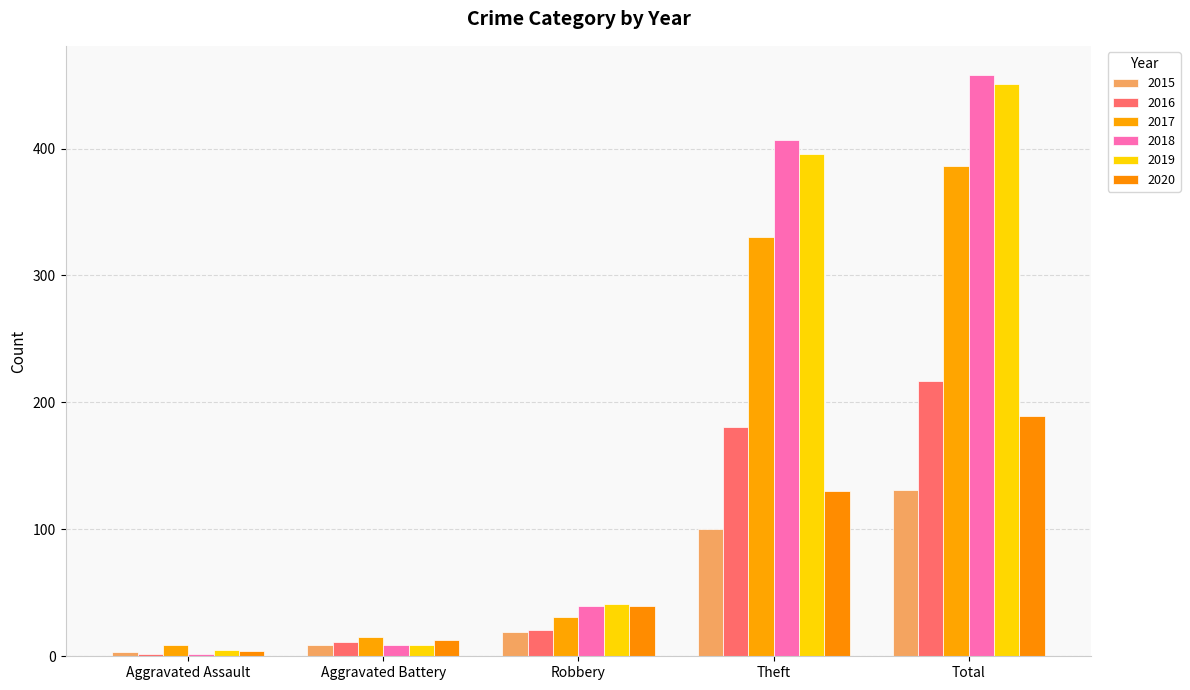

Where does the 2019 series first go above 41?

Theft